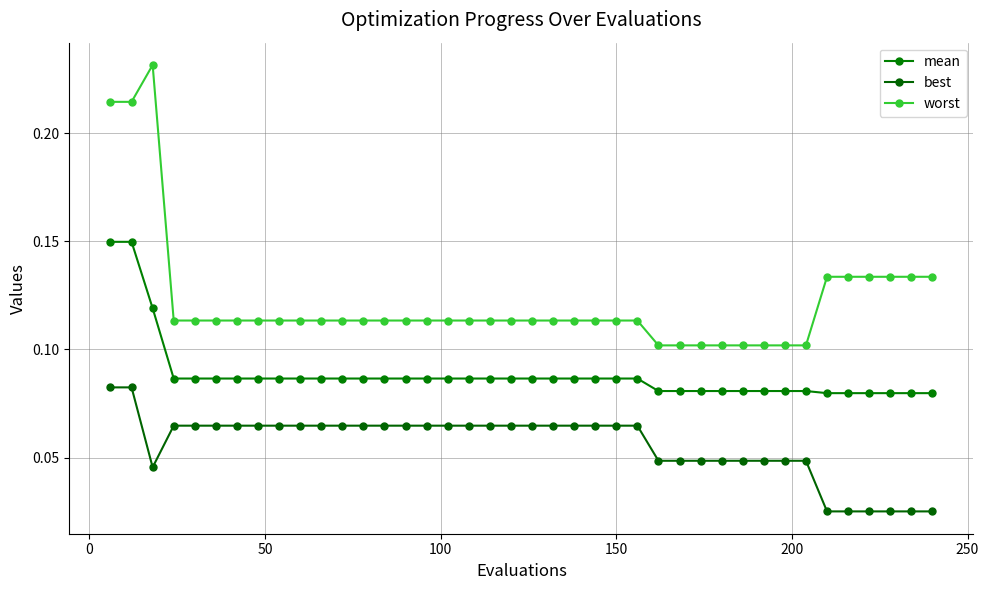

What are all the series names shown in the legend?

mean, best, worst